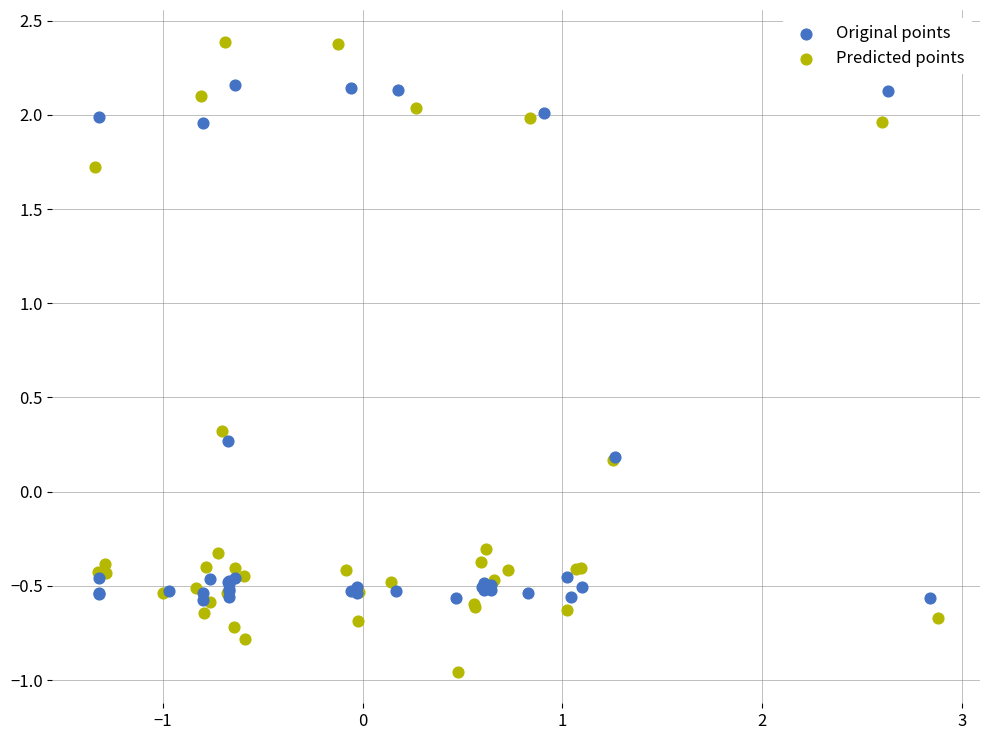

Which series reaches the minimum Y coordinate?

Predicted points